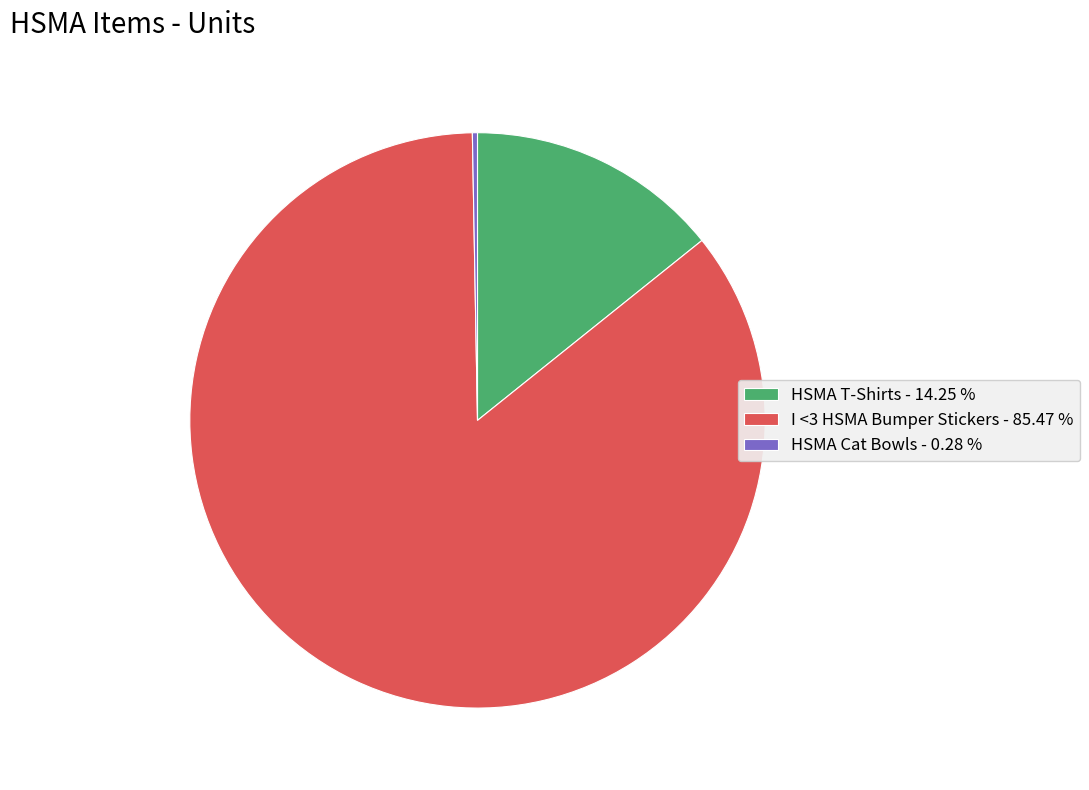

The HSMA T-Shirts slice represents 14% of the pie. True or false?

True